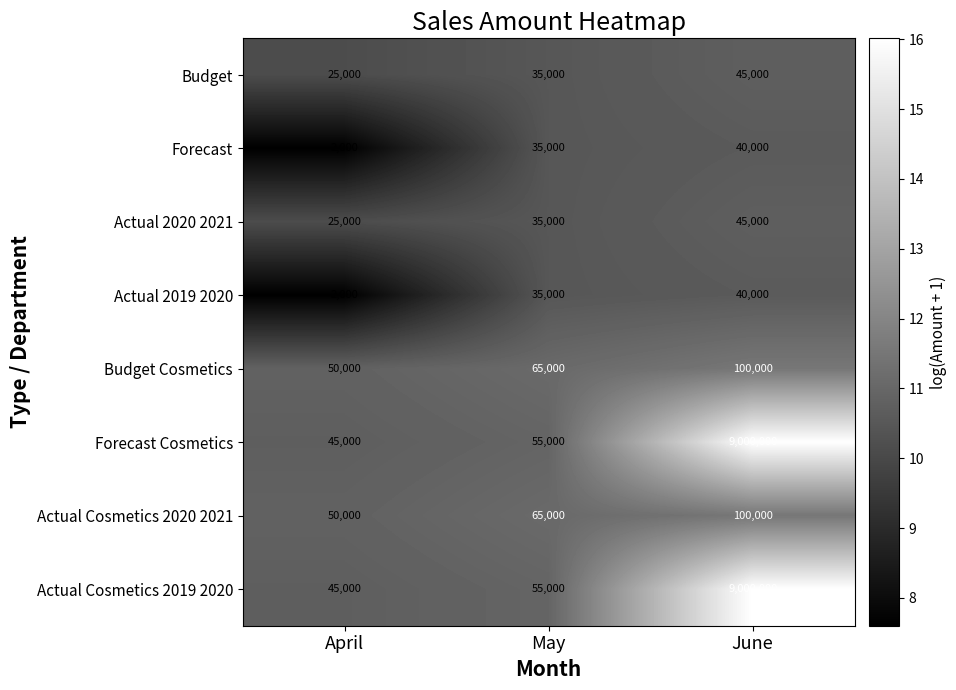

At which category does the chart reach its peak across all series?

June